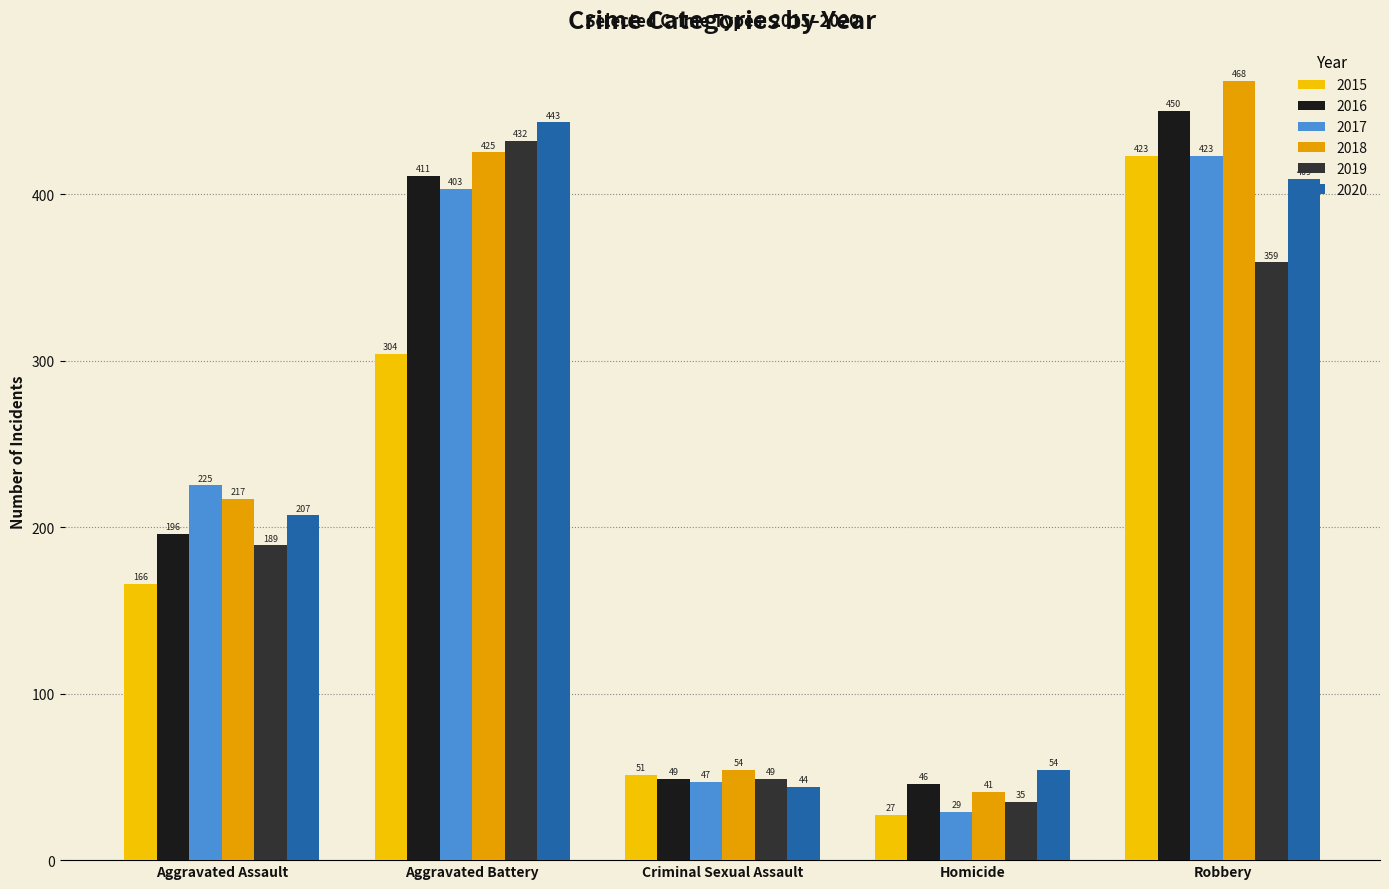

Does the chart contain stacked bars?

No